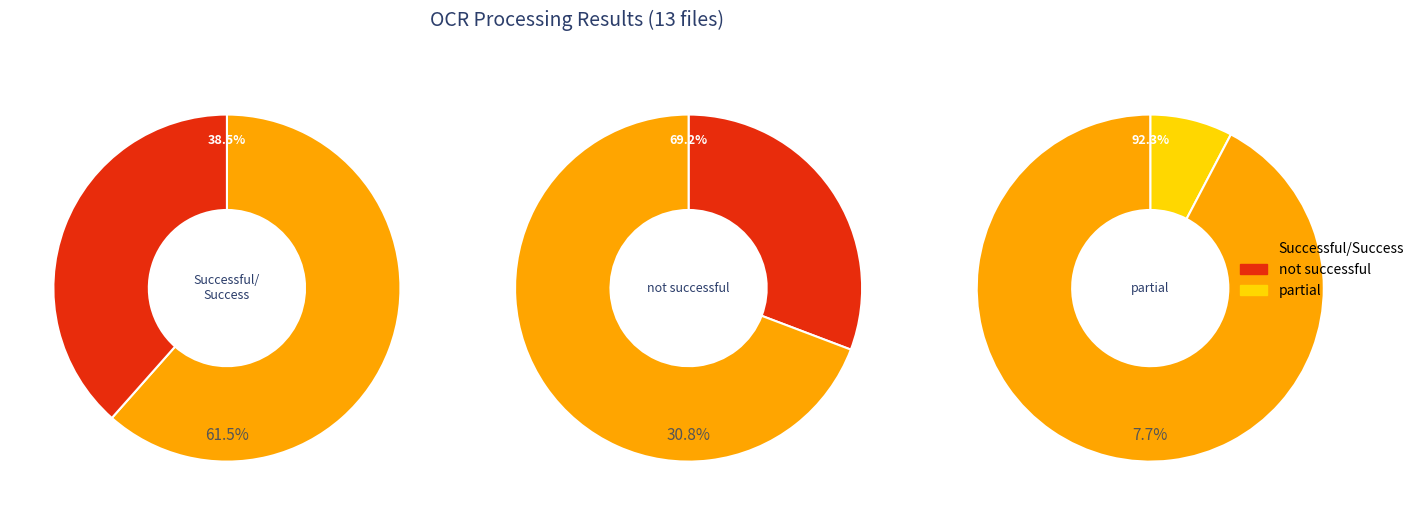

Which series has the largest range (max minus min)?

not successful/partial